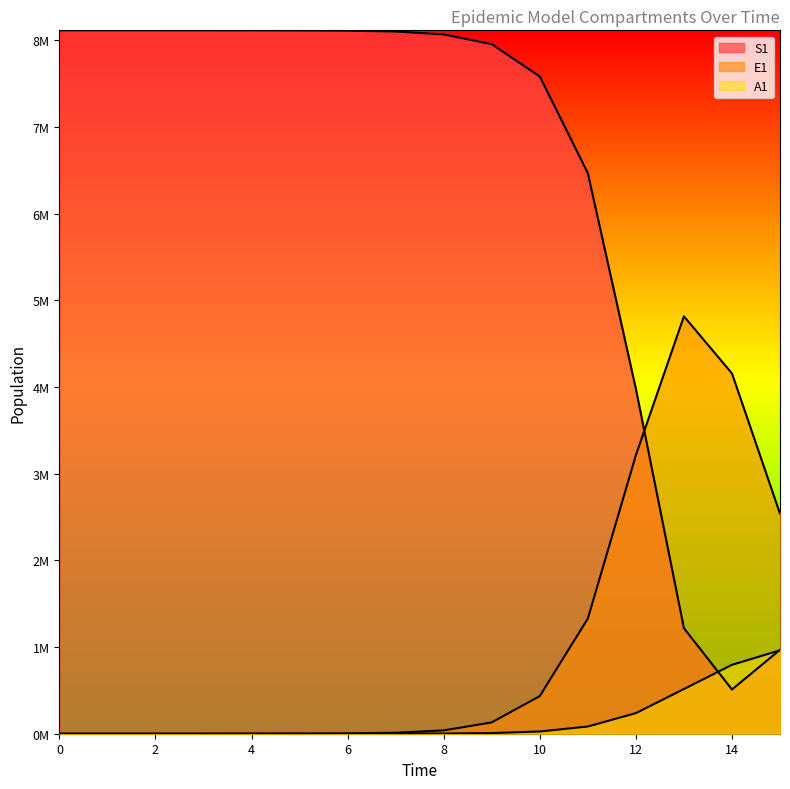

Where is the first local maximum for E1?

13